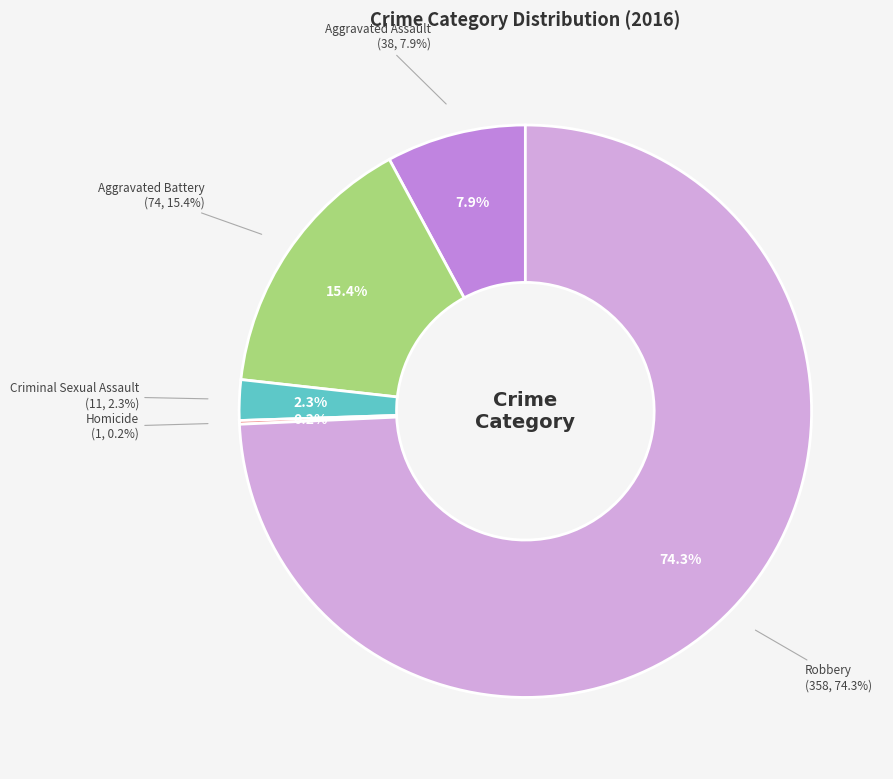

Is it true that Criminal Sexual Assault is 1% of the pie?

False